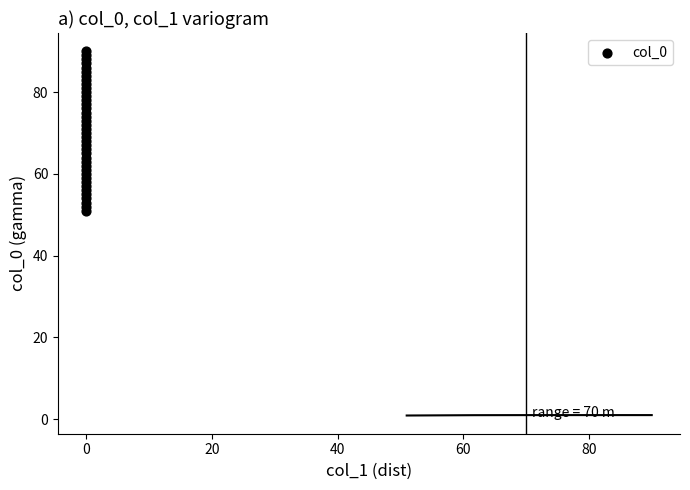

What is the range of Y values (max minus min)?

39